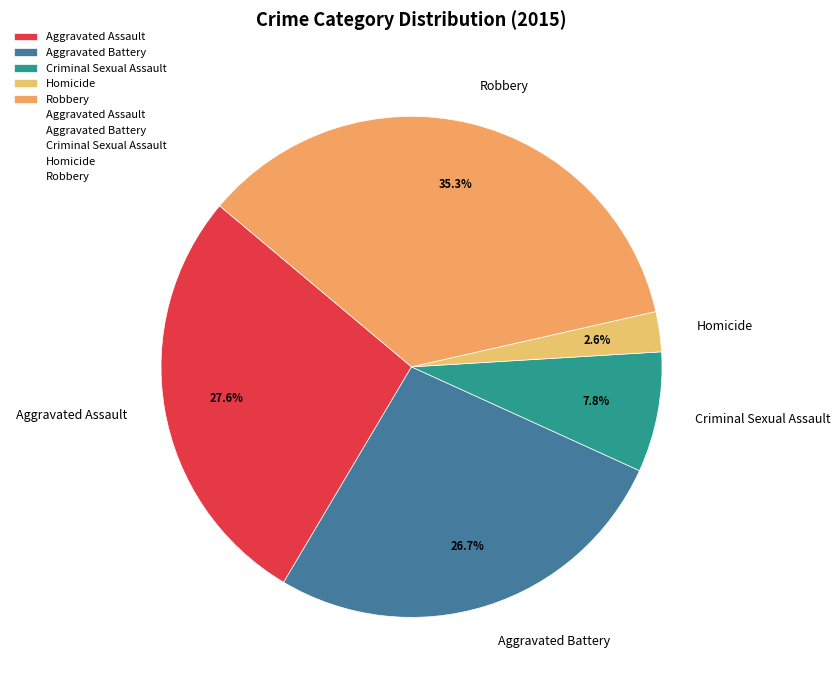

Does Aggravated Battery represent more than half of the total?

No